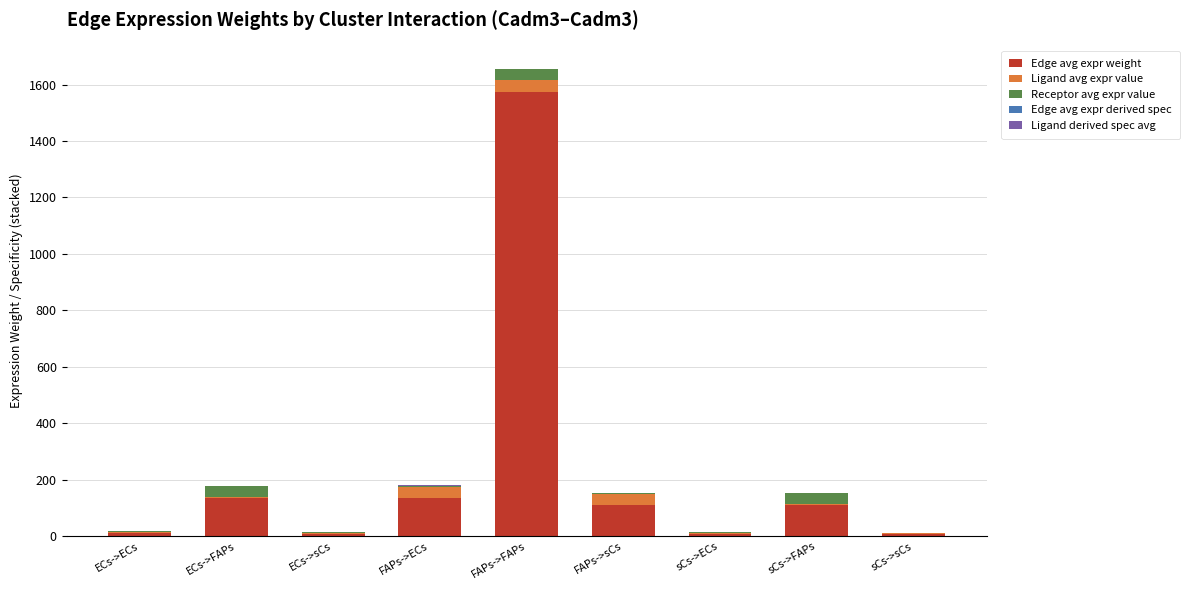

The Edge avg expr weight series shows 675.9 at FAPs->FAPs. True or false?

False